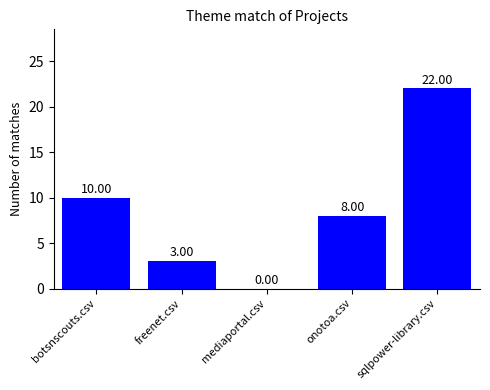

Which label corresponds to the largest value in the chart?

sqlpower-library.csv